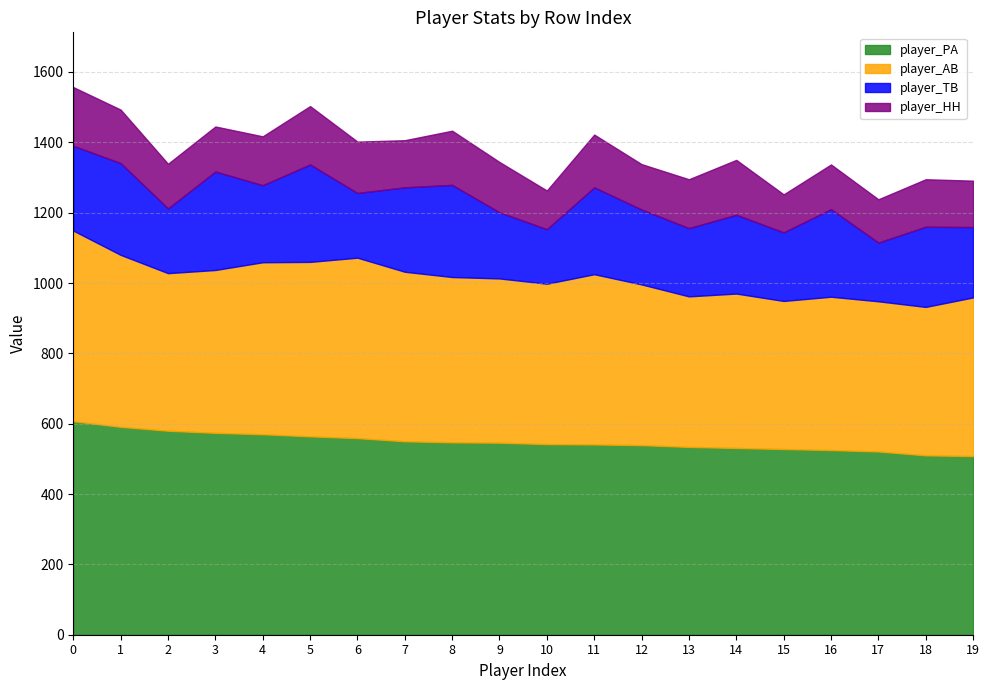

What is the minimum value for player_AB?

421